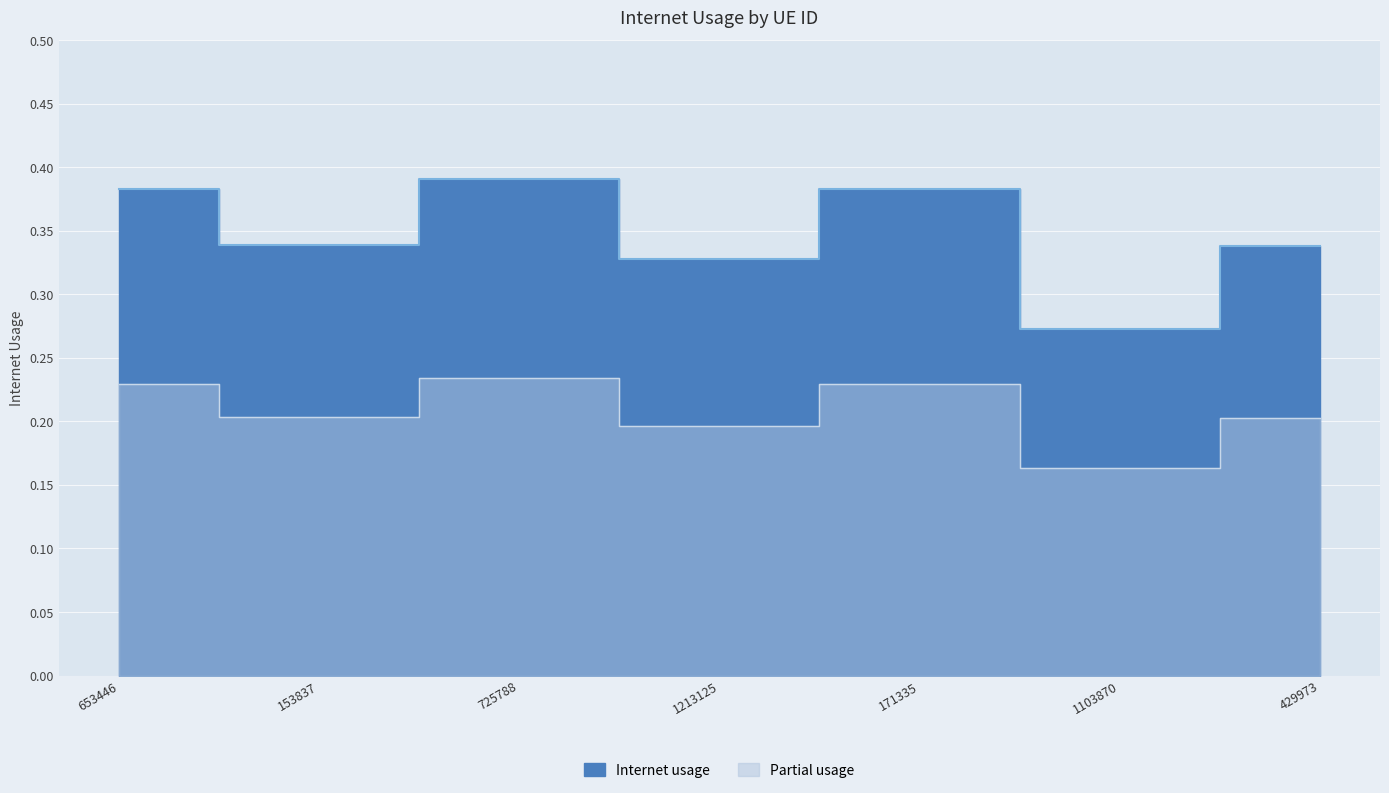

True or false: the data shows 0.4 at 653446.

True